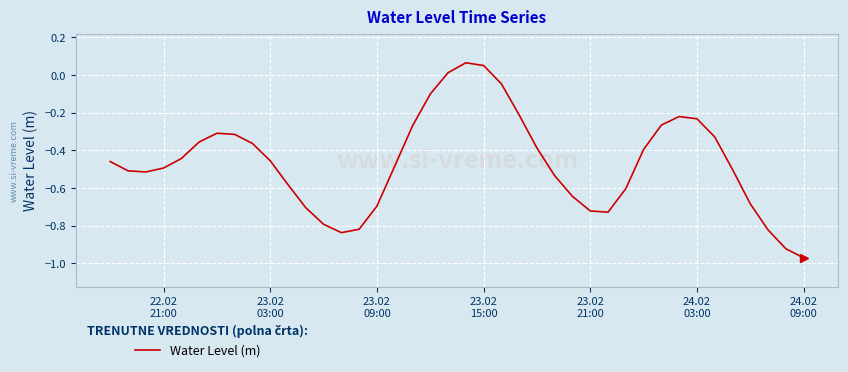

Is this an area chart (filled region under the line)?

No